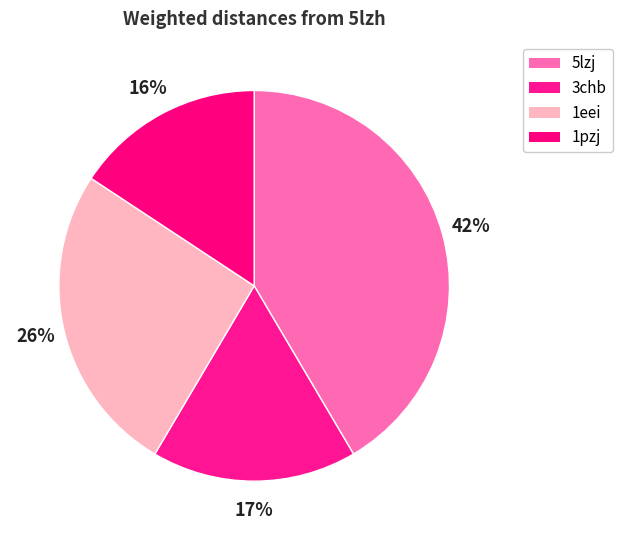

To the nearest percent, what portion does 5lzj represent?

42%